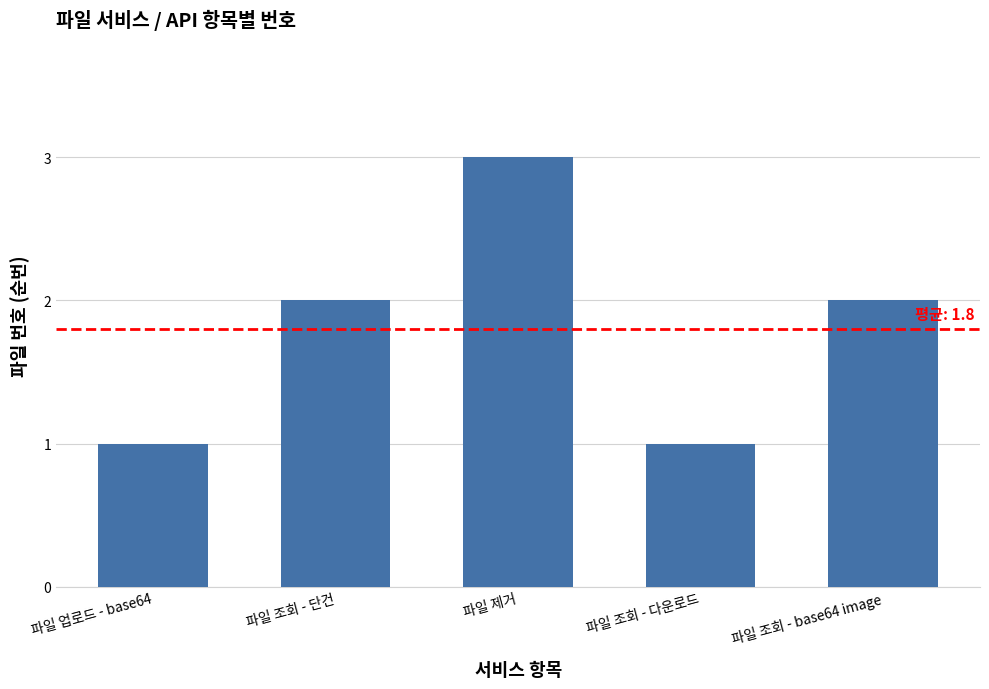

What is the label of the 5th bar from the right?

파일 업로드 - base64